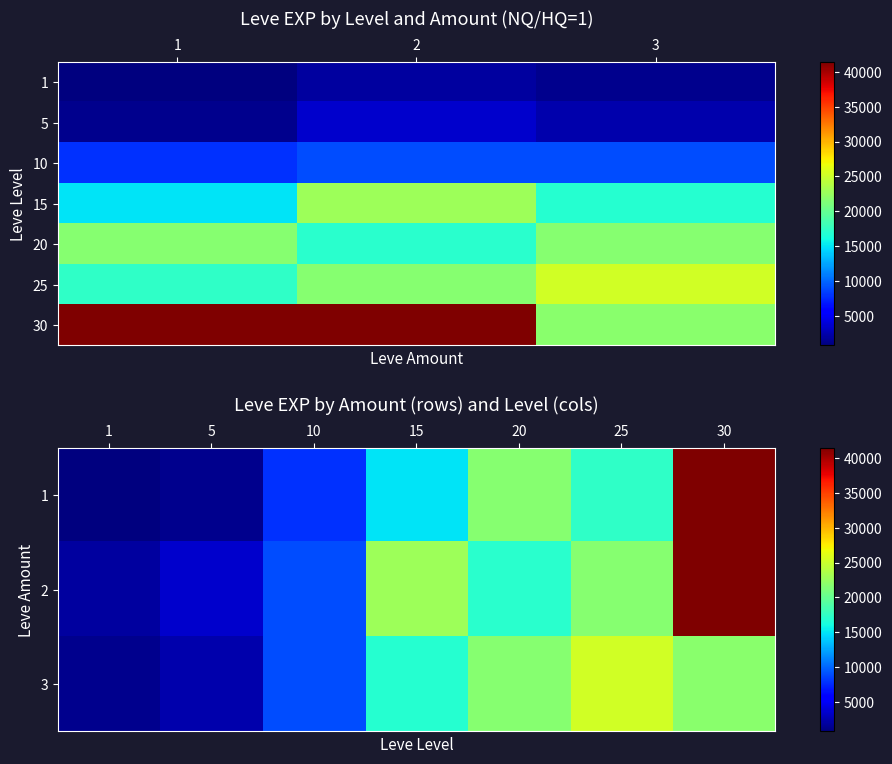

Which series changed the most between 15 and 25?

3